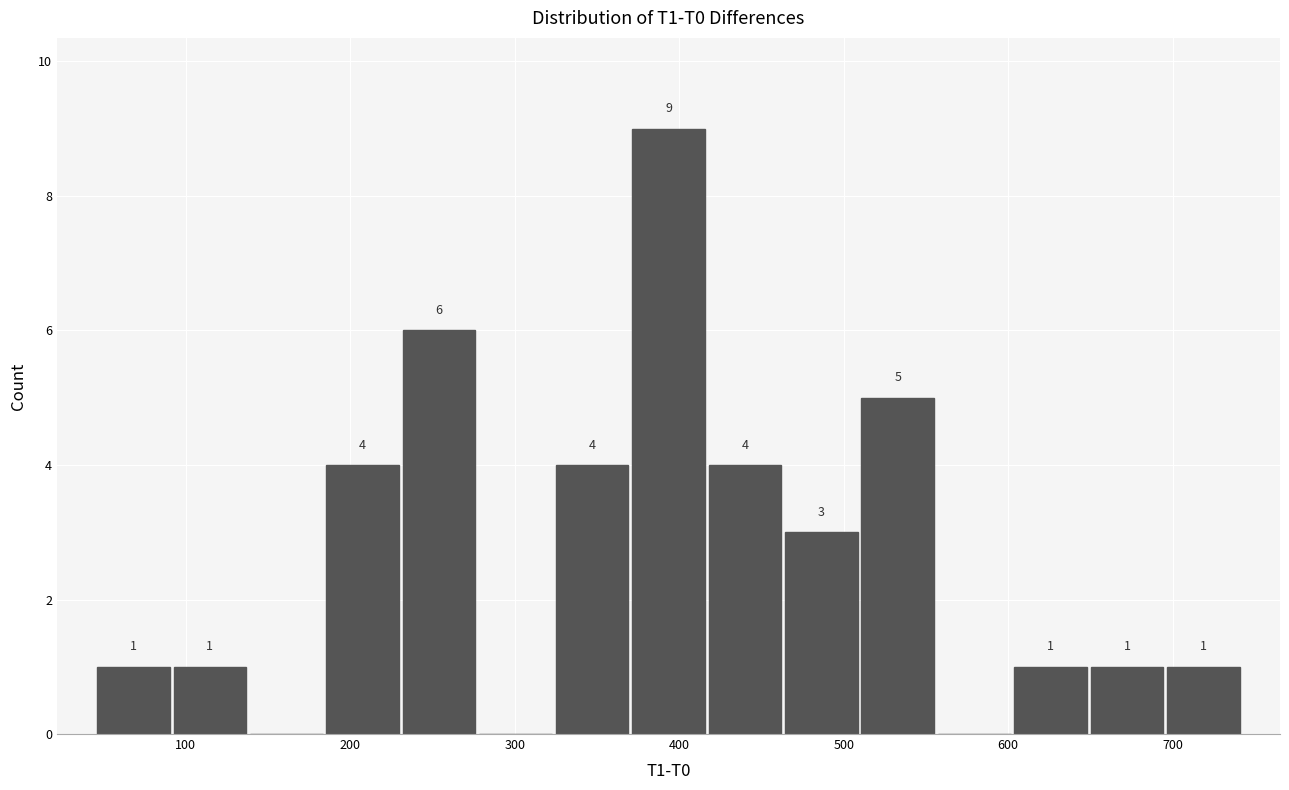

Over which range of the x-axis is the bar tallest?

370 to 420